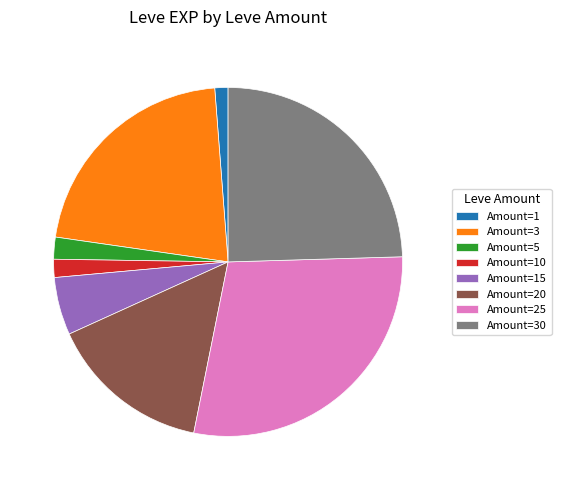

How many segments does this pie chart have?

8